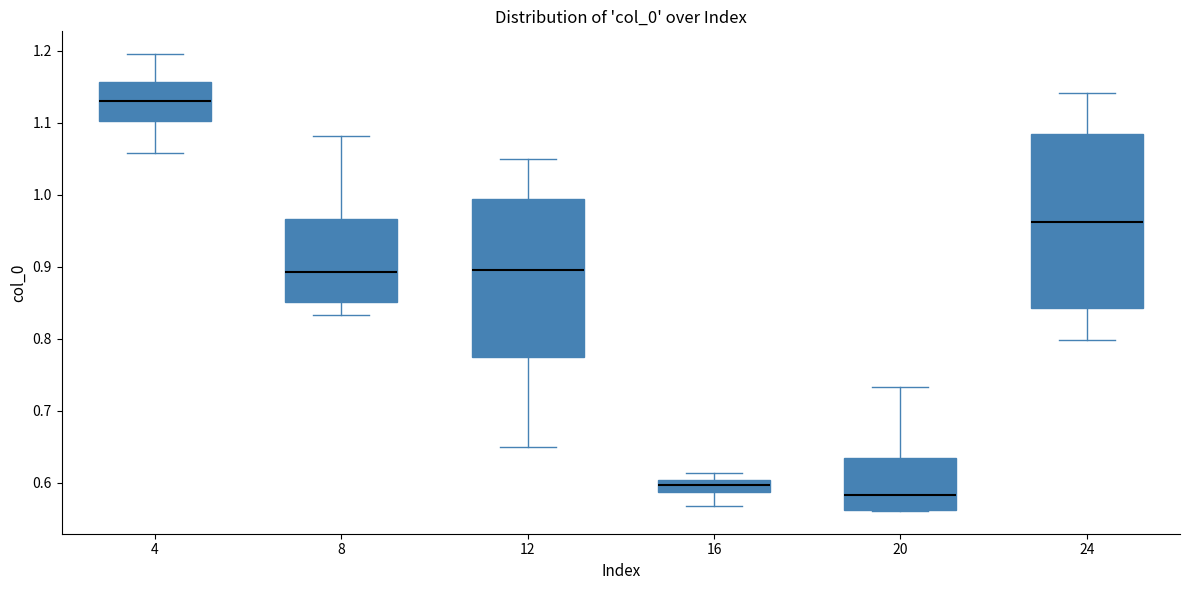

Which box's median line is the highest?

4